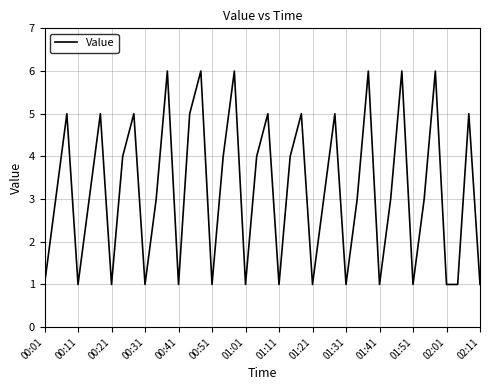

What is the minimum value shown in the chart?

1